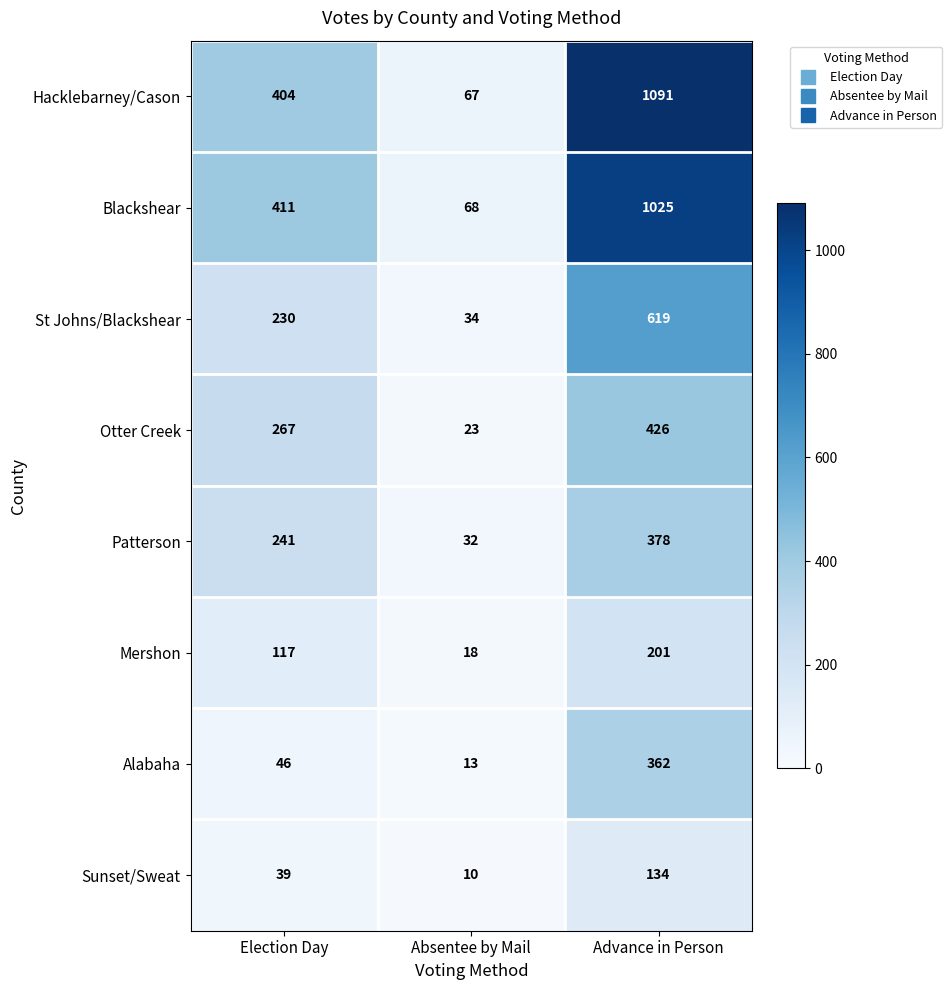

At which category is the sum across all series the highest?

Advance in Person